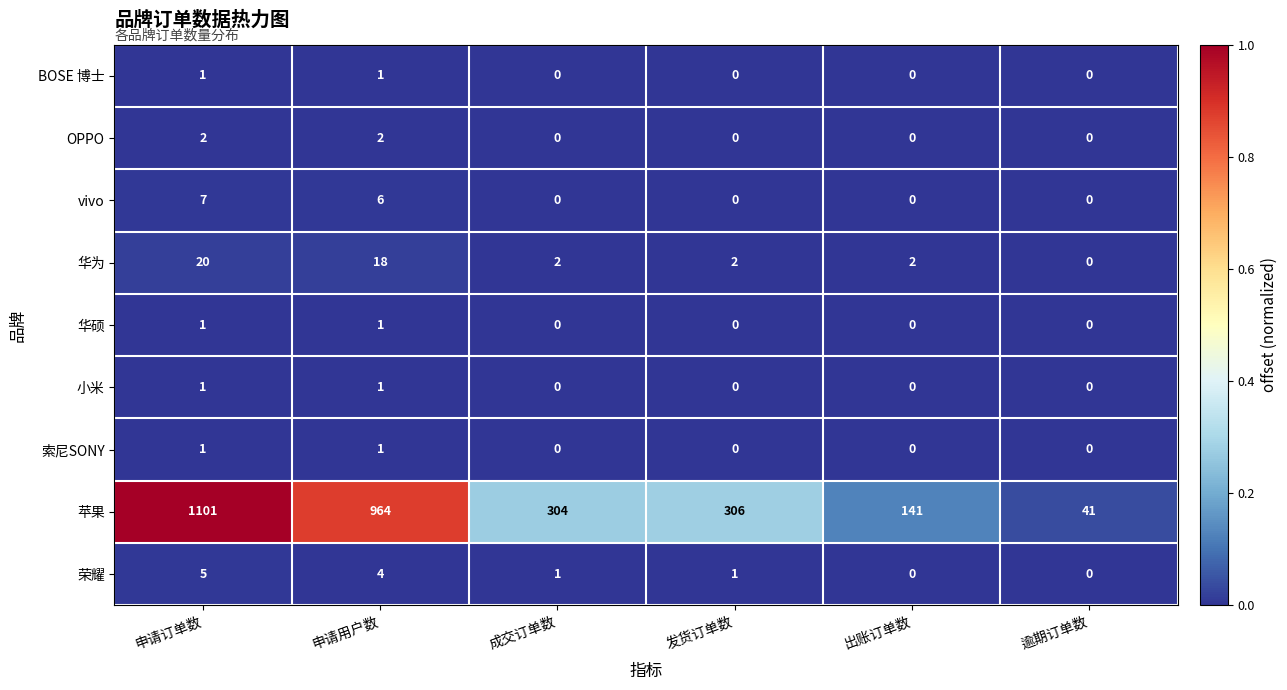

True or false: OPPO has a value of -1 at 逾期订单数.

False